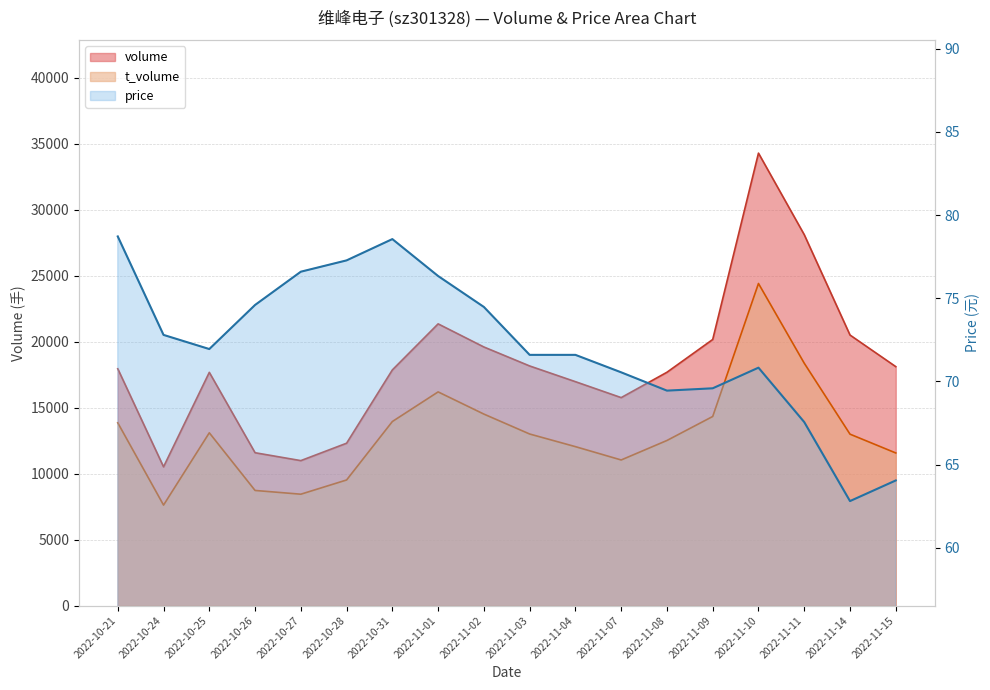

Which label corresponds to the smallest value in the chart?

2022-11-14